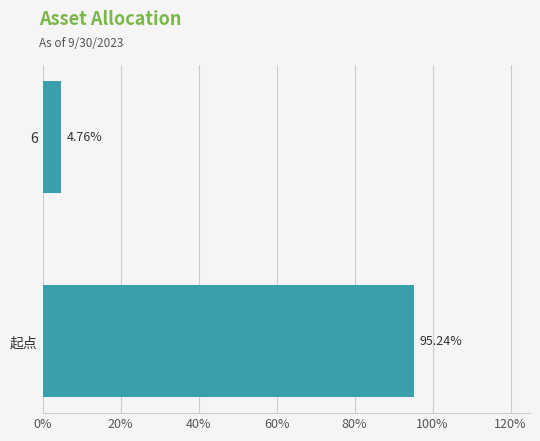

Are the bars horizontal?

Yes